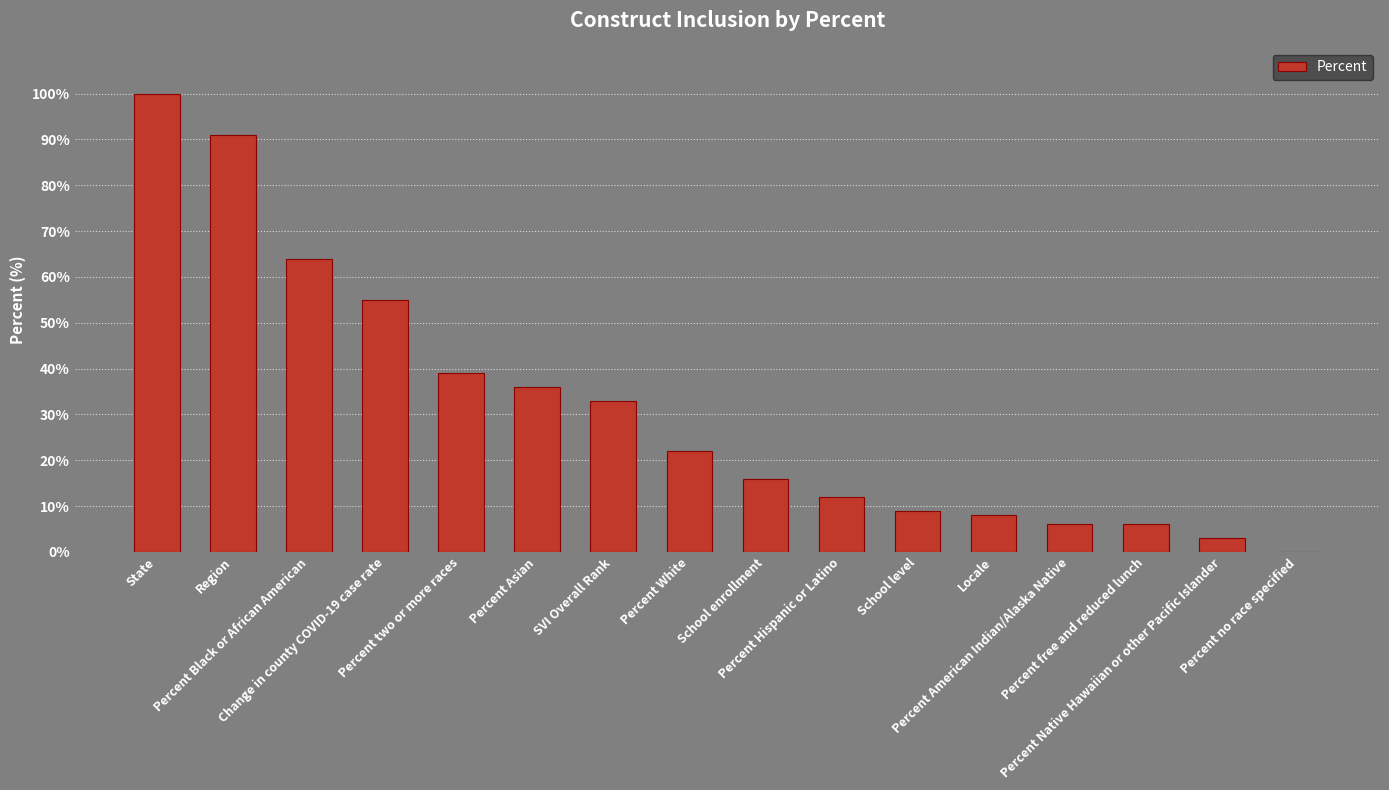

What is the sum of all values?

500